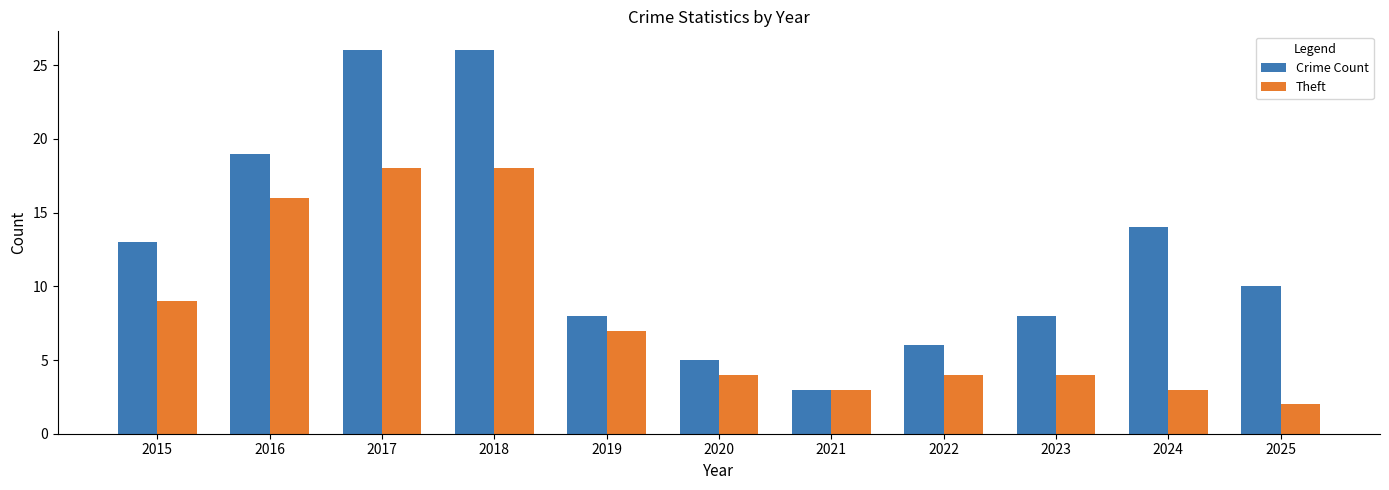

What is the sum of all Theft values?

88